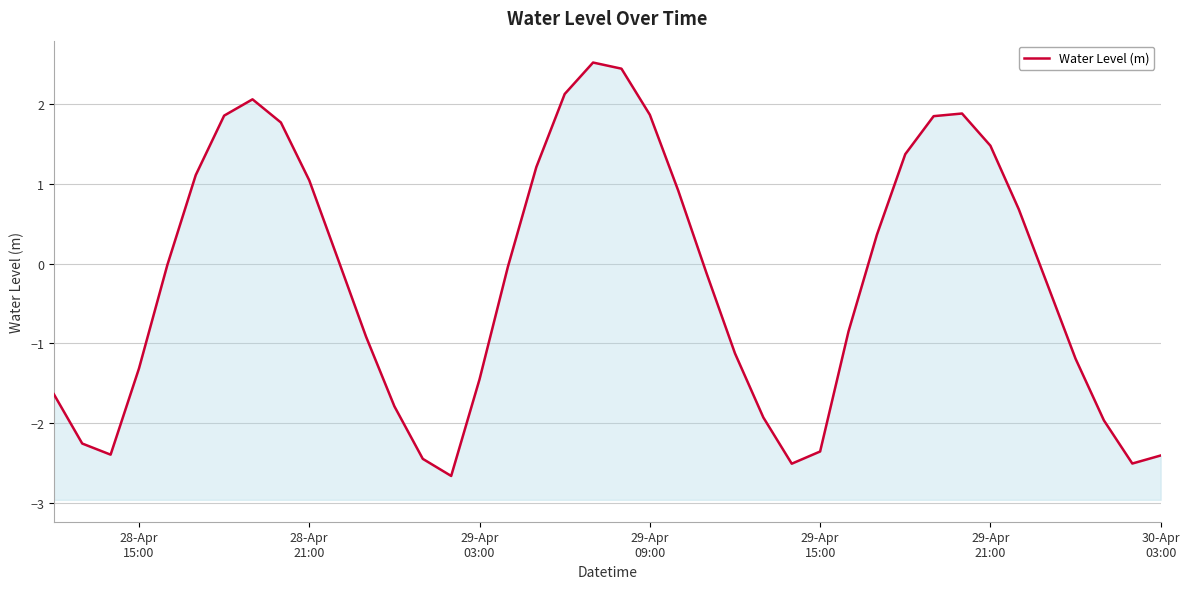

What is the average value?

-0.2